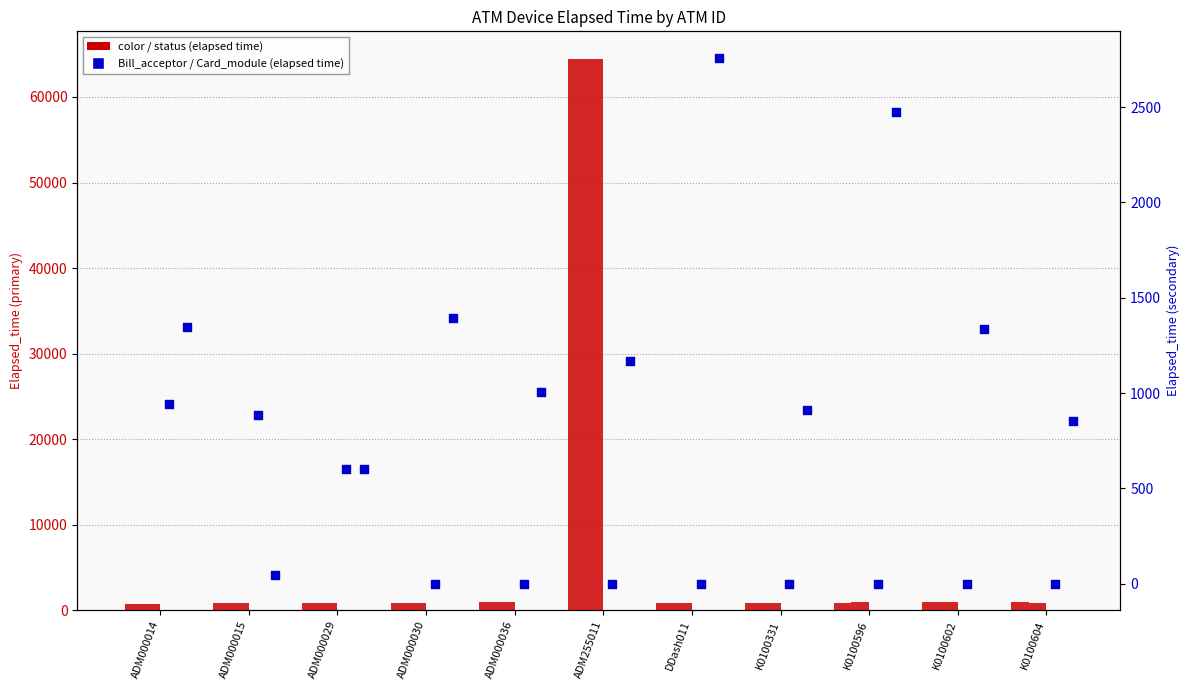

Which series reaches the minimum Y coordinate?

Bill_acceptor_status